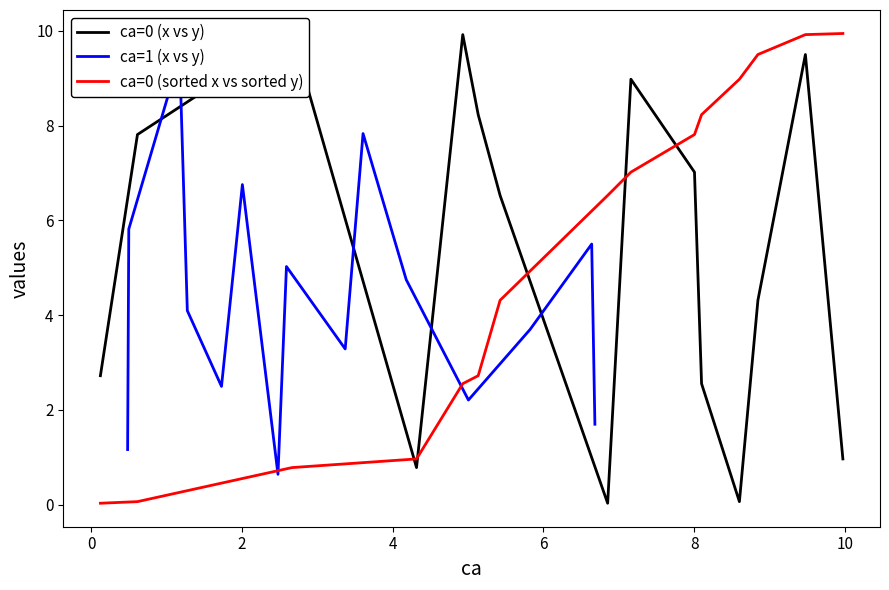

What is the maximum value for ca=0 (sorted x vs sorted y)?

9.9